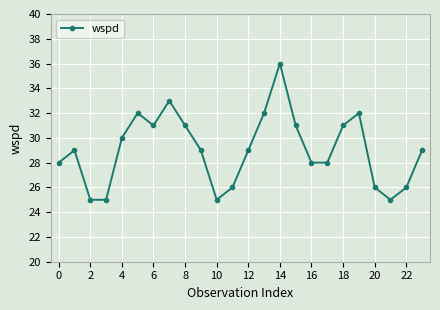

Count the number of categories in the chart.

24